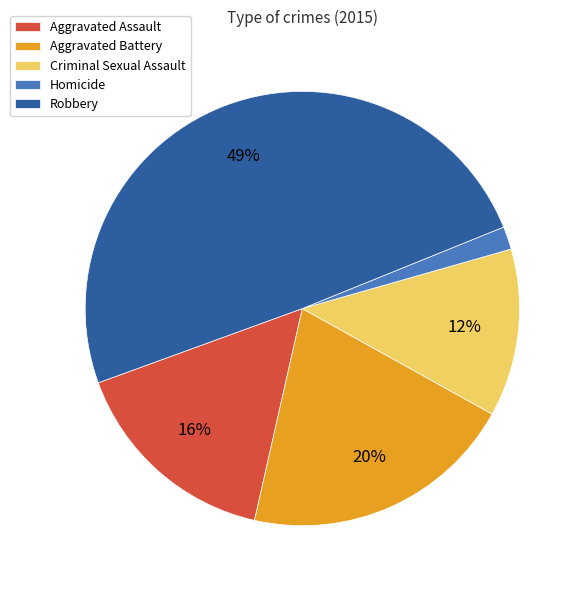

What is the ratio of the value at Aggravated Assault to the value at Aggravated Battery?

0.8